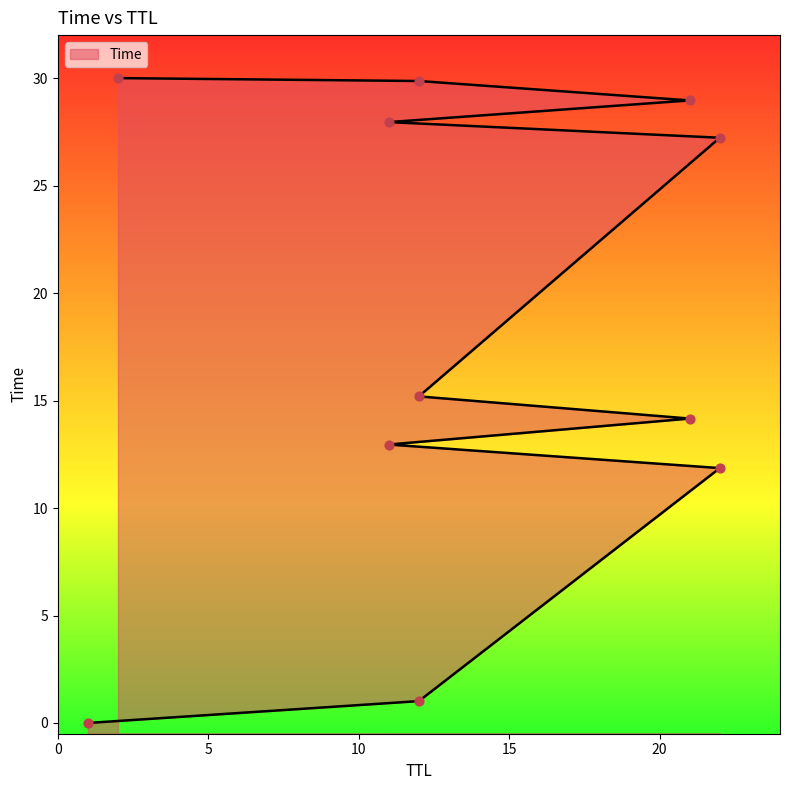

Between 1 and 12, which is larger?

12